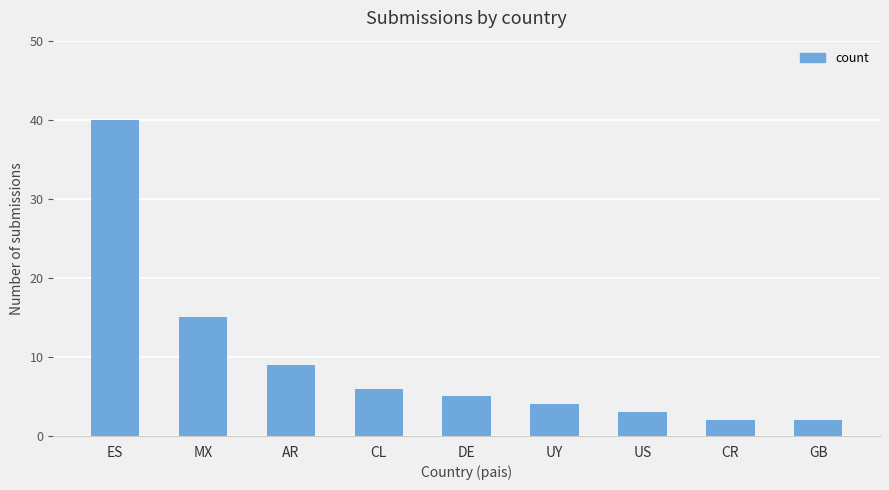

What value does the data have at ES, to the nearest 5?

40